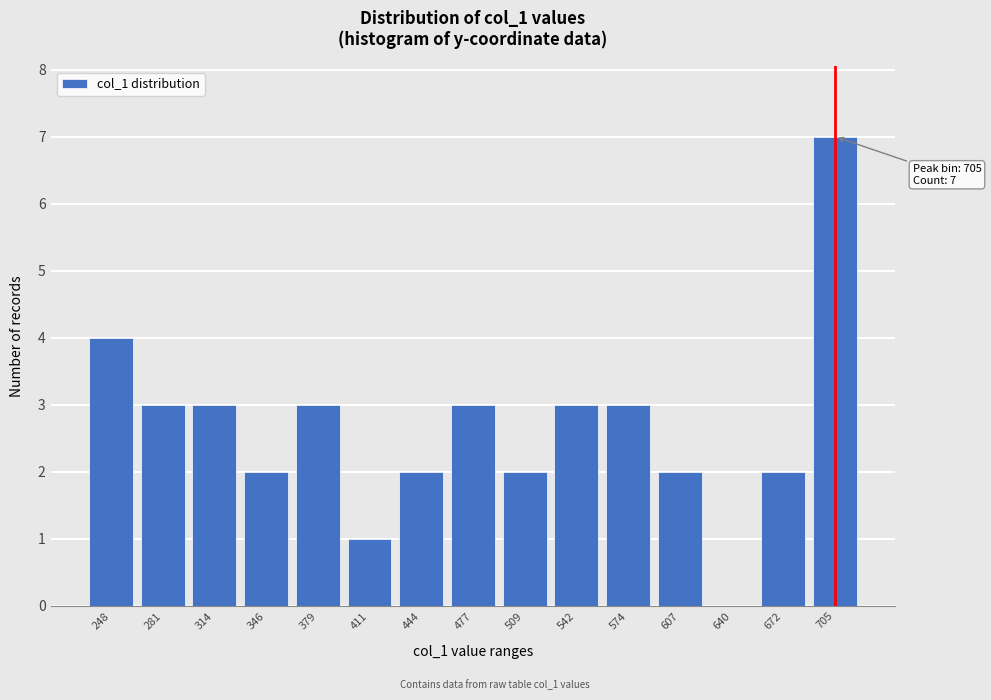

Reading left to right, what are all the values shown in this chart?

248=4	281=3	314=3	346=2	379=3	411=1	444=2	477=3	509=2	542=3	574=3	607=2	640=0	672=2	705=7